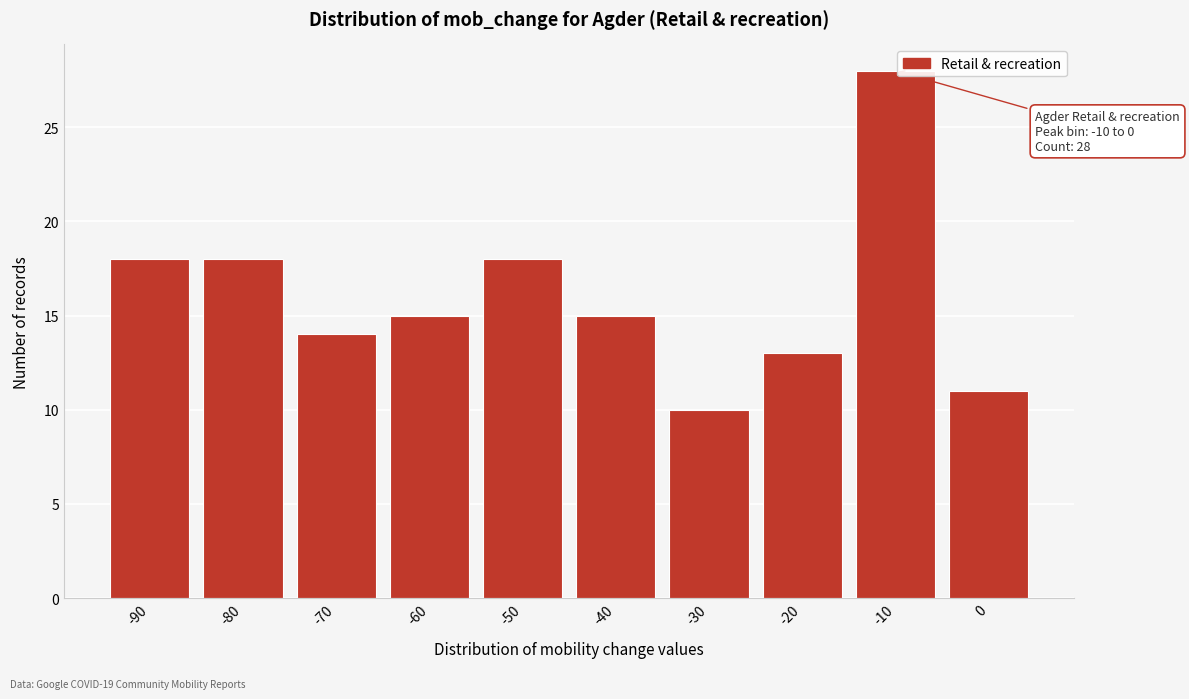

Reading left to right, transcribe all the data shown in this chart.

-90=18	-80=18	-70=14	-60=15	-50=18	-40=15	-30=10	-20=13	-10=28	0=11